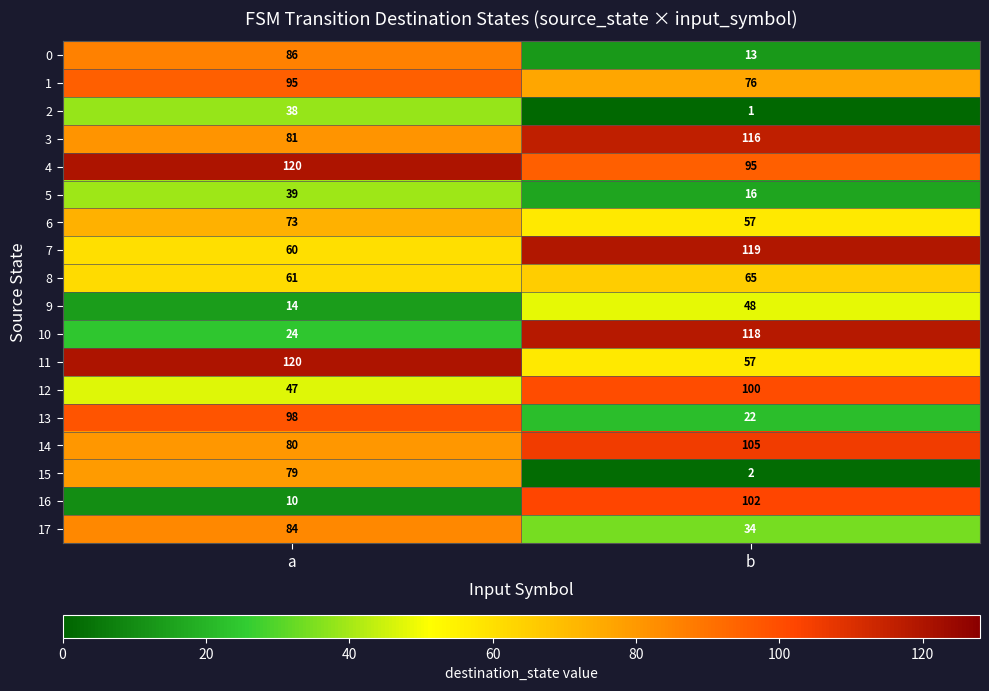

What is the difference between the highest and lowest values at b?

118